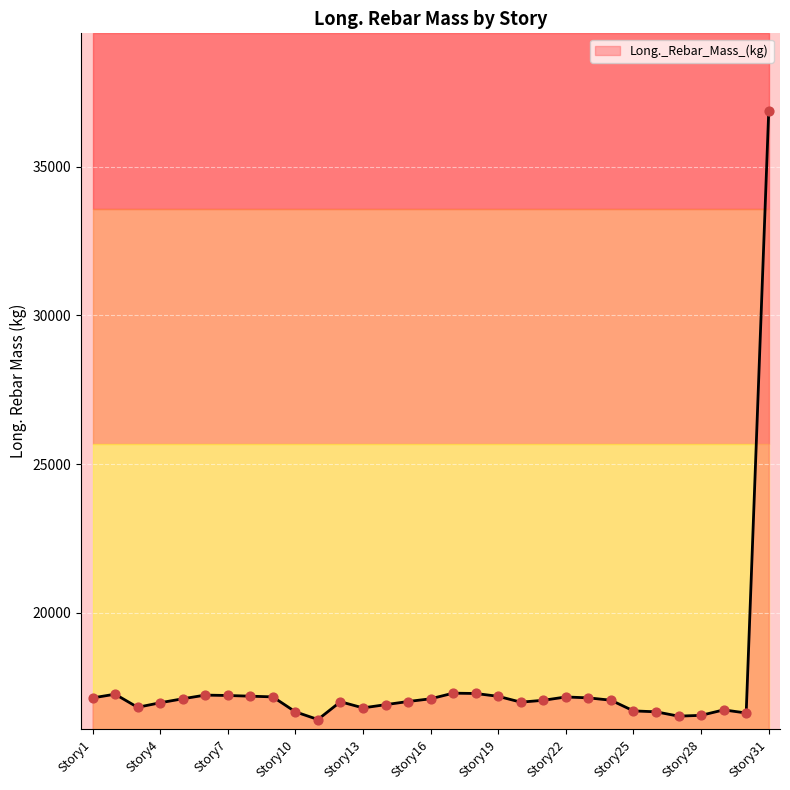

Approximately how many times larger is the value at Story21 compared to Story19?

1.0